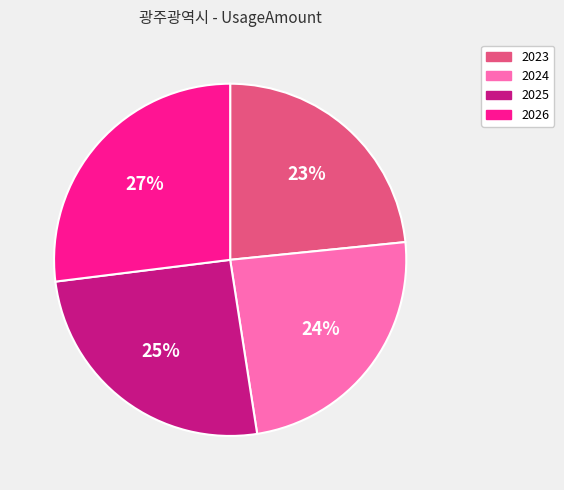

To the nearest percent, what is the difference between the largest and smallest slice percentages?

4%